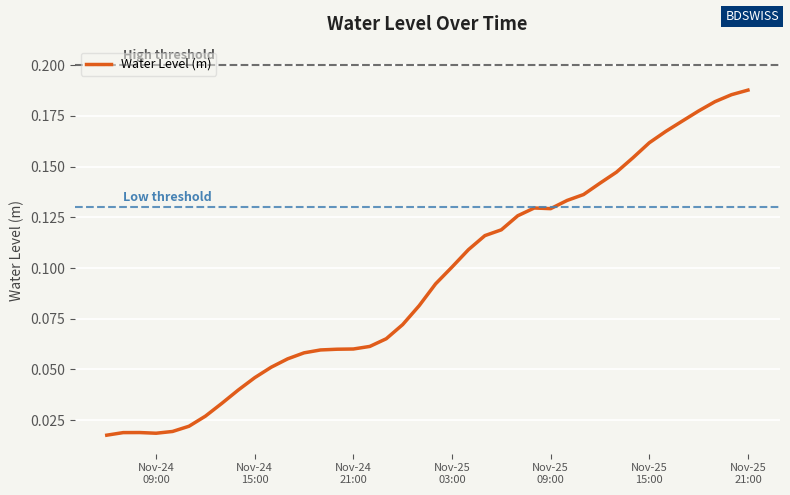

How many values are between 0 and 1?

40